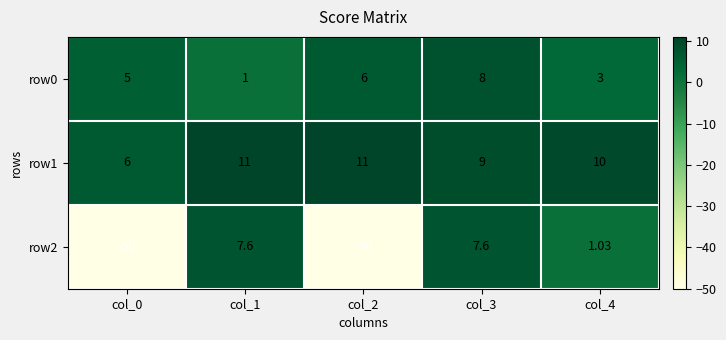

Is the value of row0 at col_3 greater than the value of row1 at col_4?

No